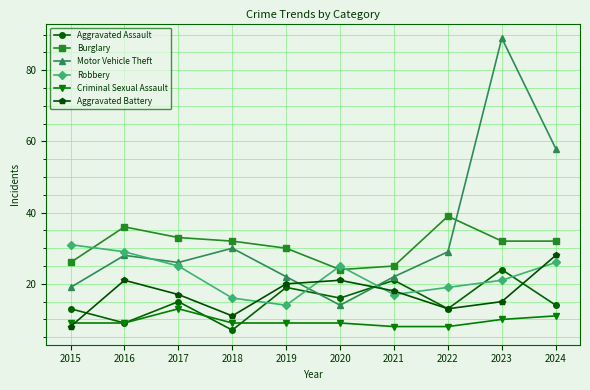

Is it true that Robbery equals 29 at 2022?

False